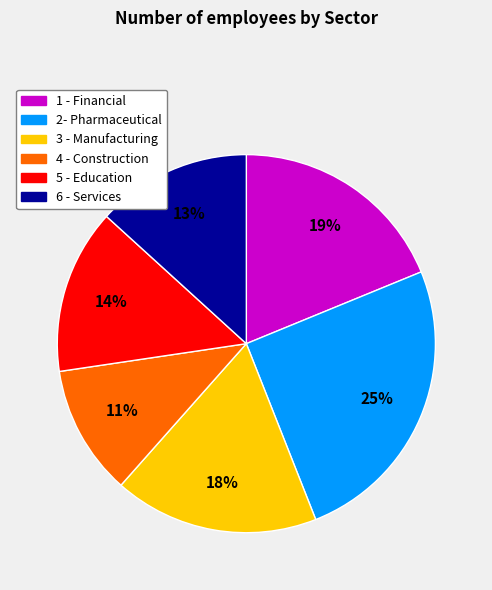

To the nearest percent, what percentage of the pie is 4 - Construction?

11%